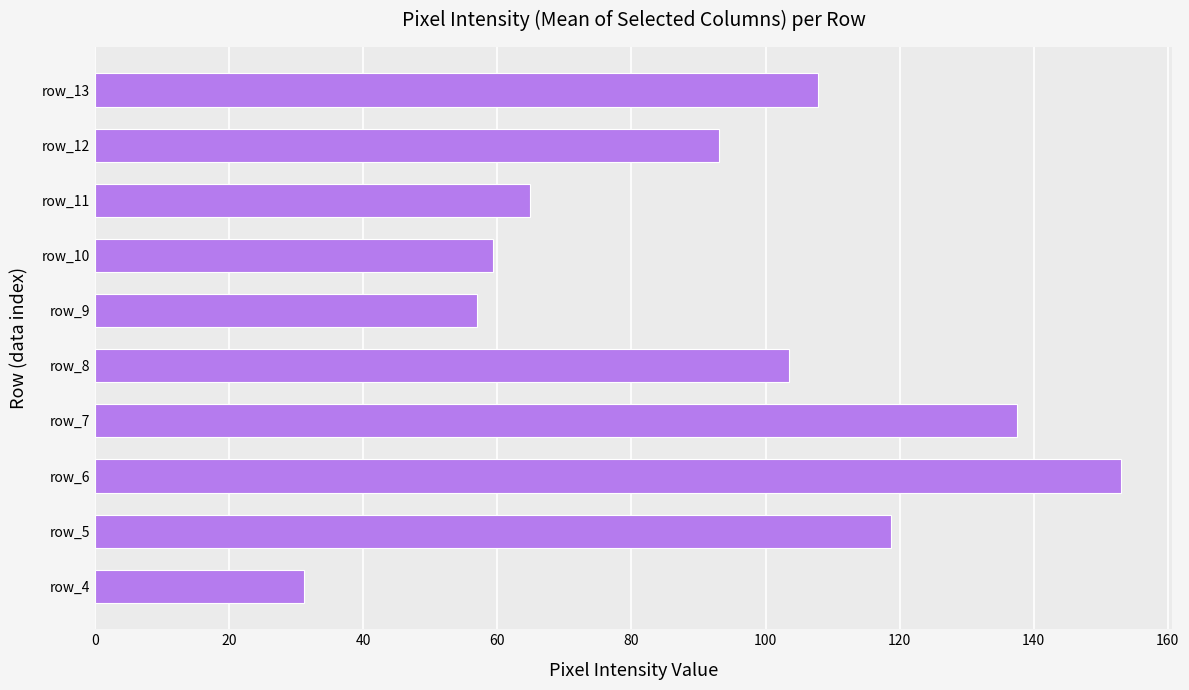

What value does the data have at row_10?

59.3